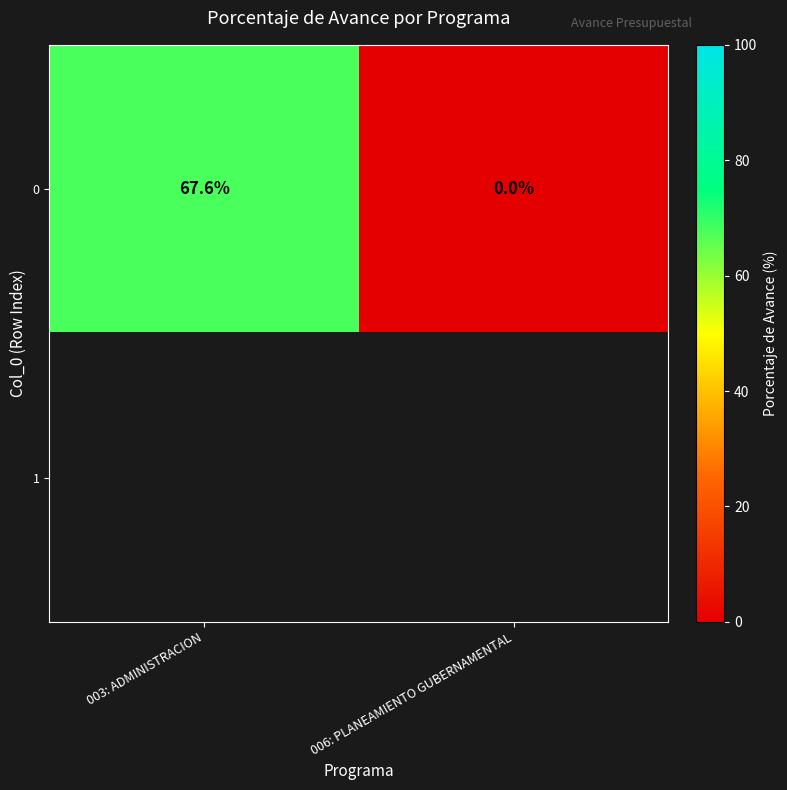

The 0 series shows 25.1 at 003: ADMINISTRACION. True or false?

False